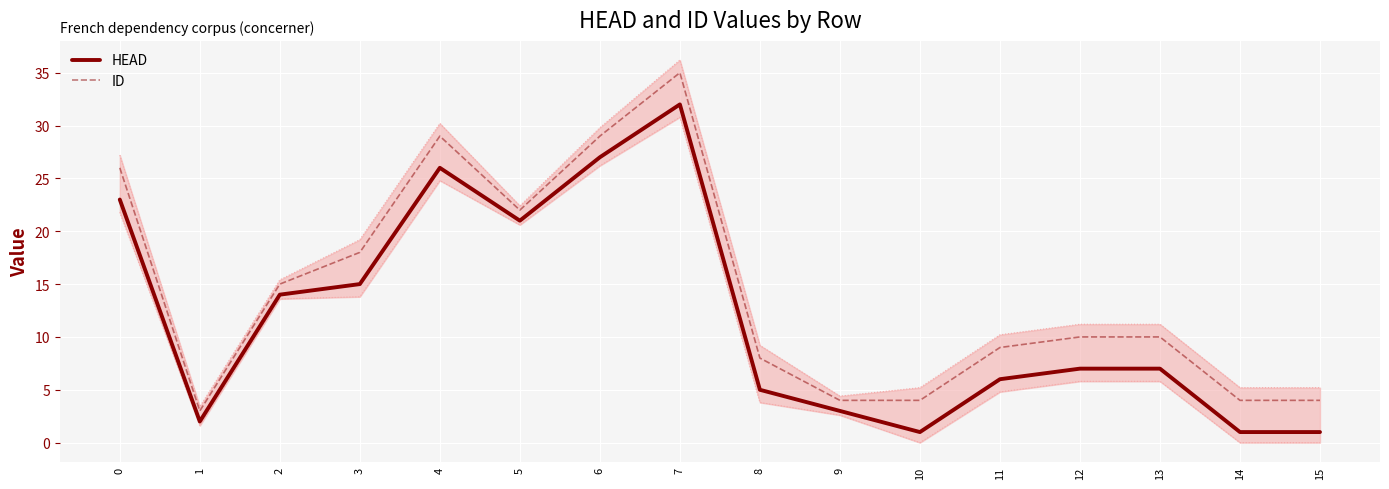

How many lines are shown in the chart?

2